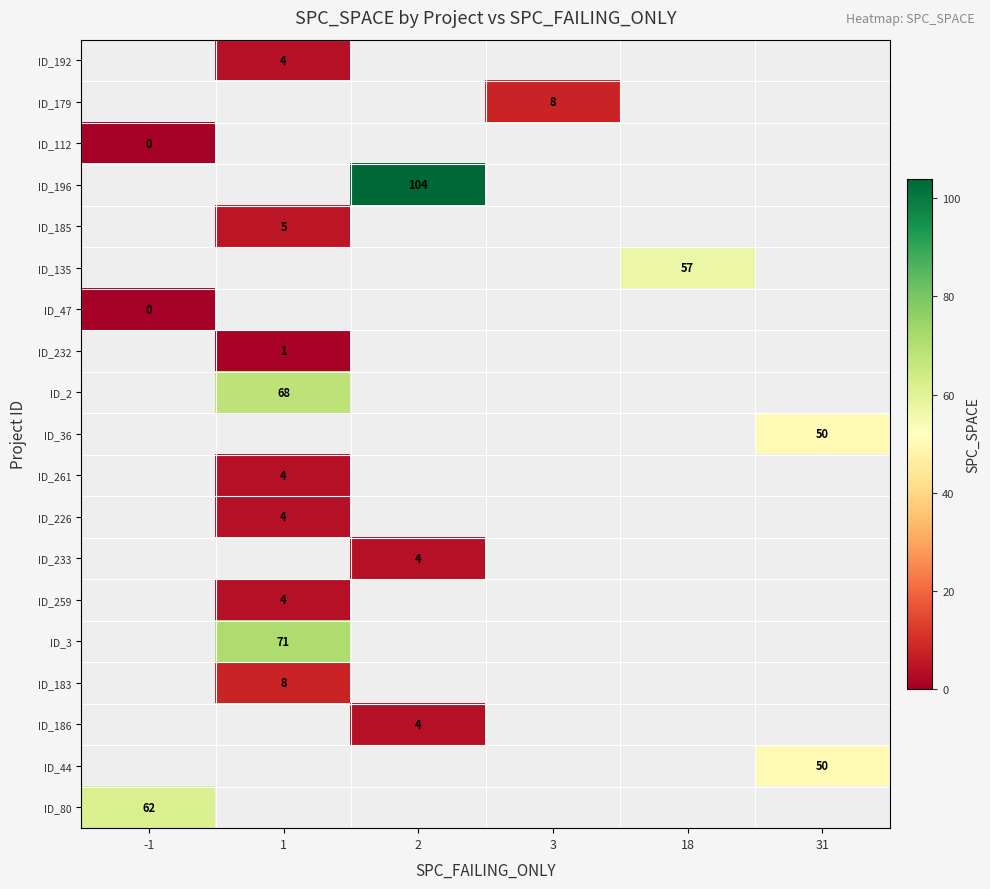

How many series are shown in this chart?

19